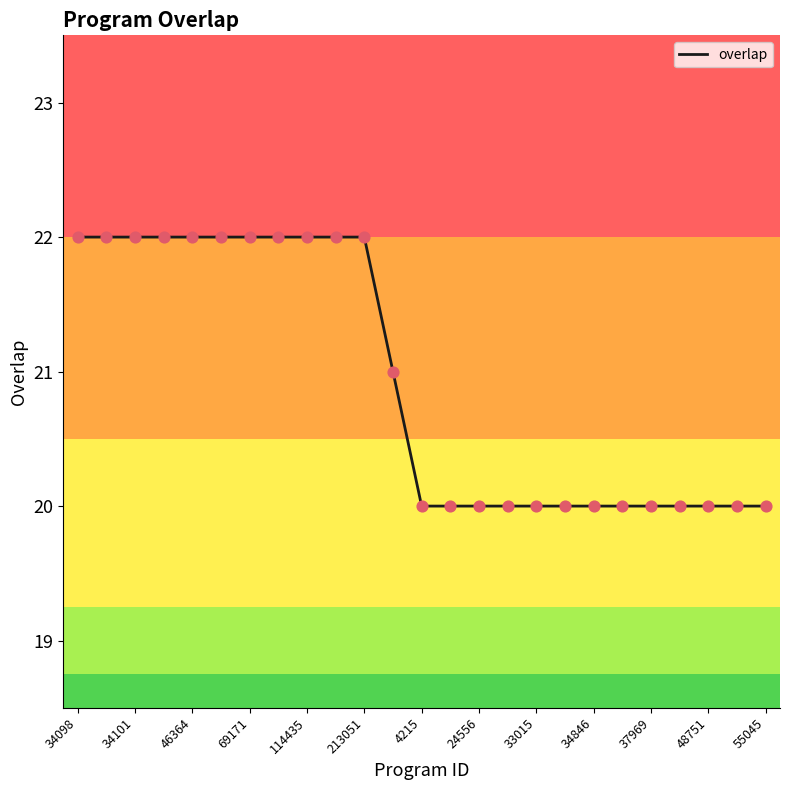

What is the maximum value shown in the chart?

22